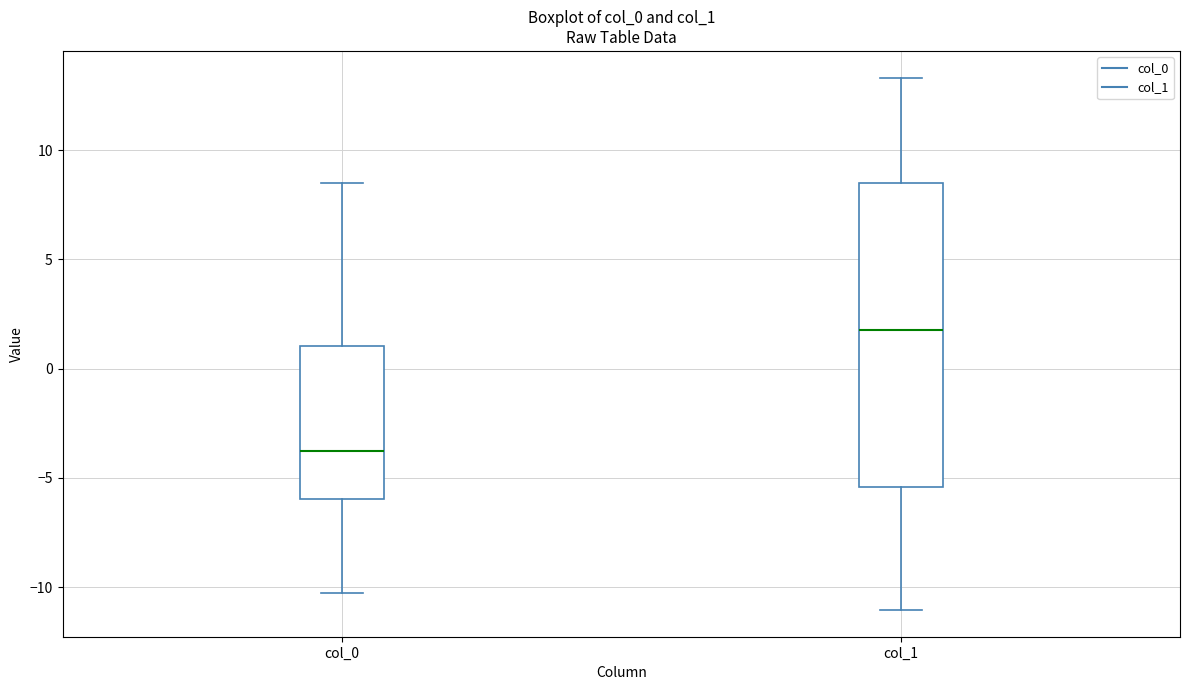

Where is the lower edge of the box for col_1 on the y-axis? The values are not printed on the chart, so give them approximately, as read against the axis.

-5.5